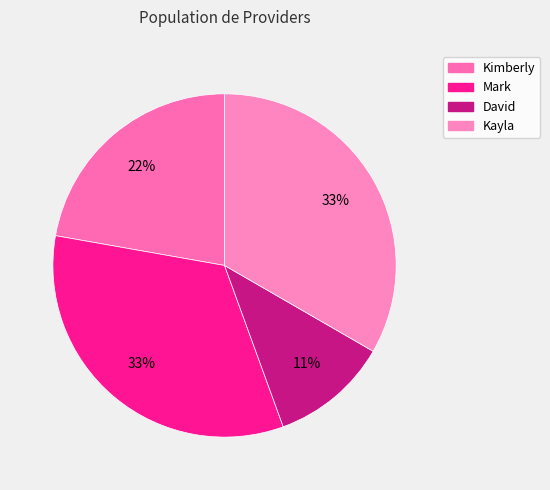

How many slices are in this pie chart?

4